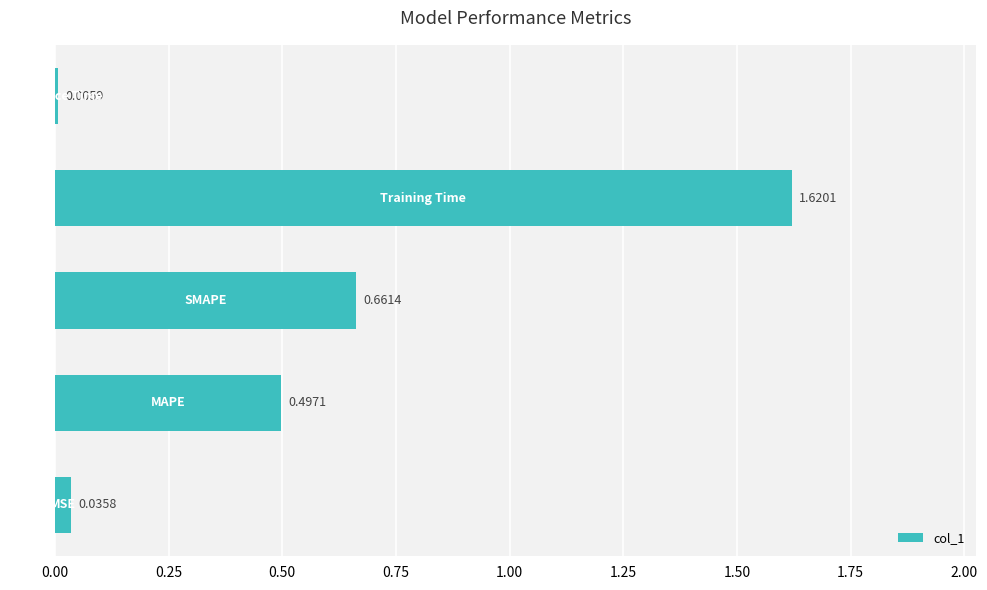

What is the sum of all values?

2.8